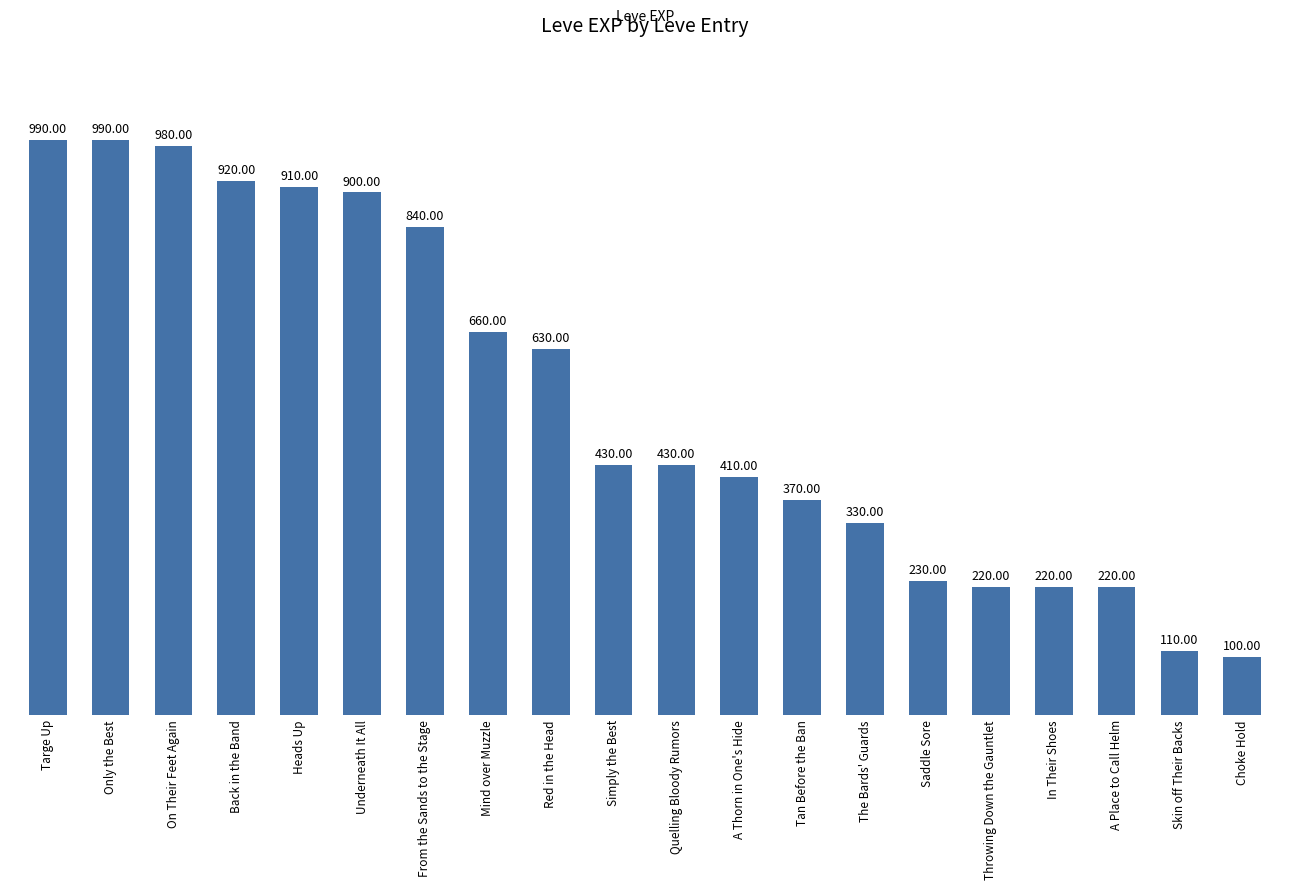

The chart shows a value of 990 at Only the Best. True or false?

True